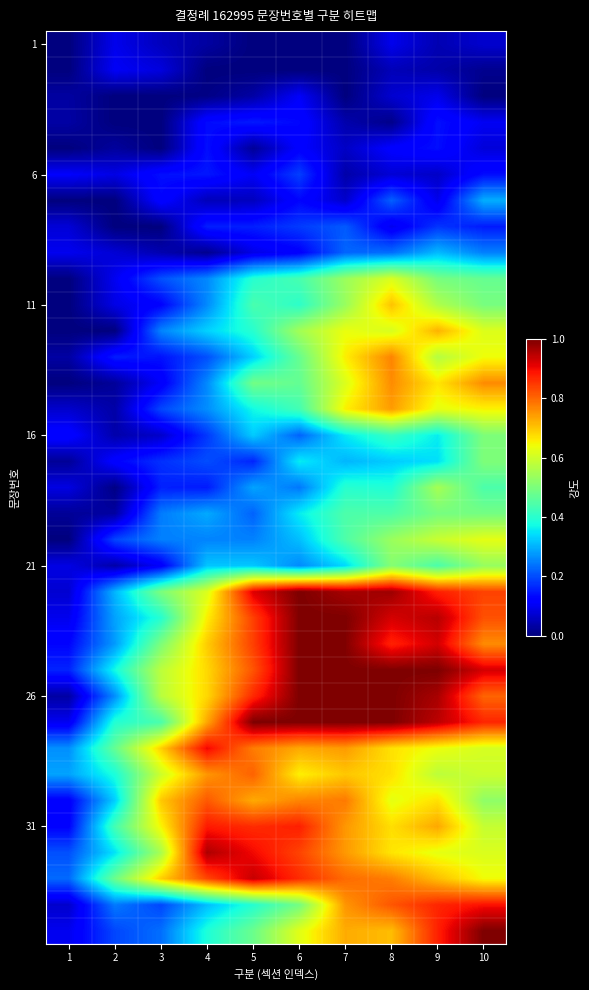

What is the greatest value displayed?

1.0